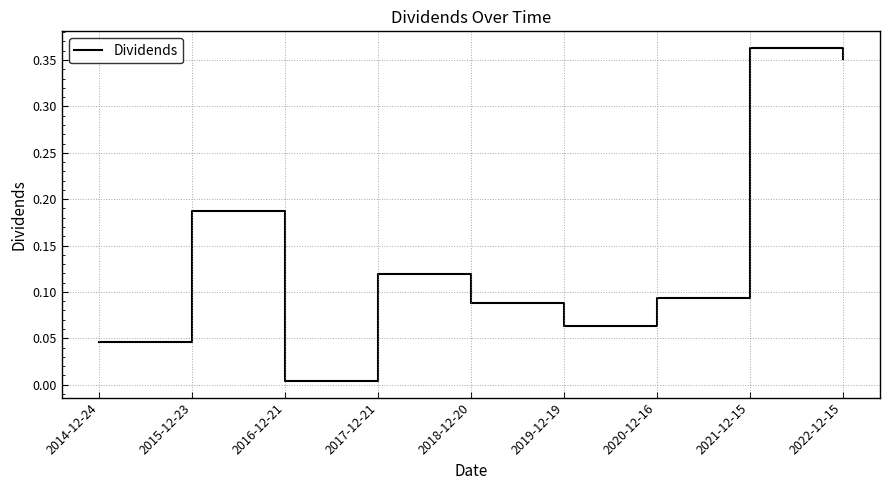

What is the change in value from 2020-12-16 to 2022-12-15?

+0.3